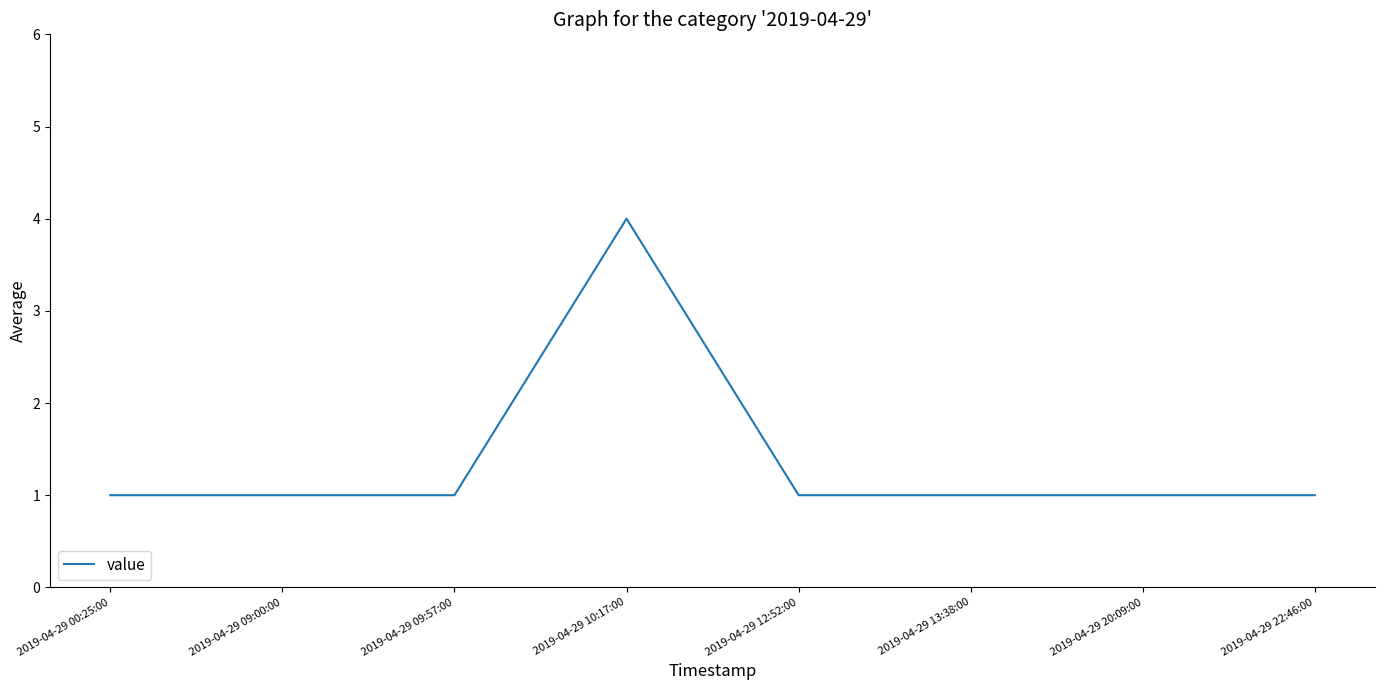

What is the ratio of the value at 2019-04-29 00:25:00 to the value at 2019-04-29 12:52:00?

1.0